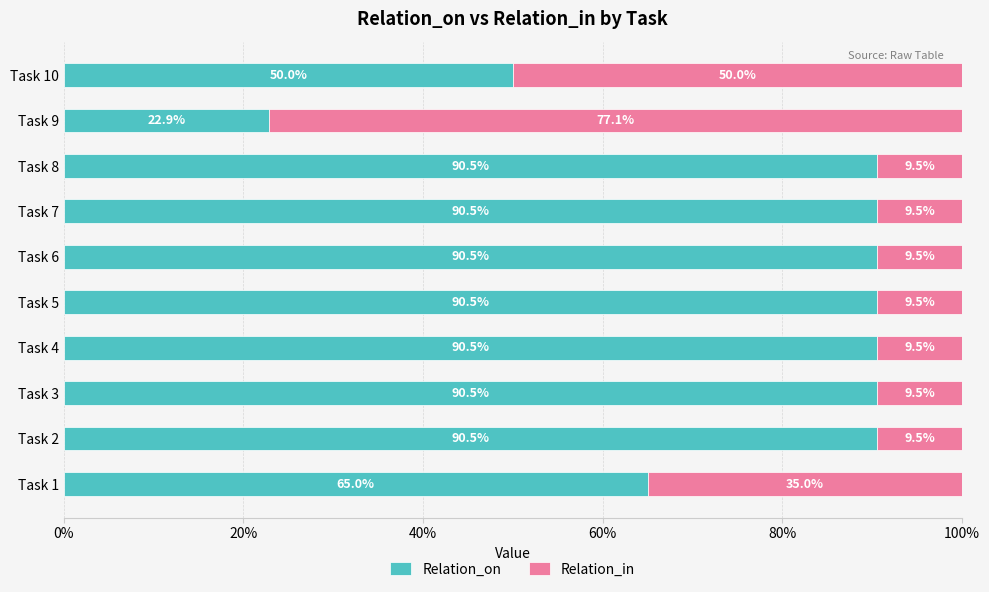

What is the maximum value for Relation_on?

90.5